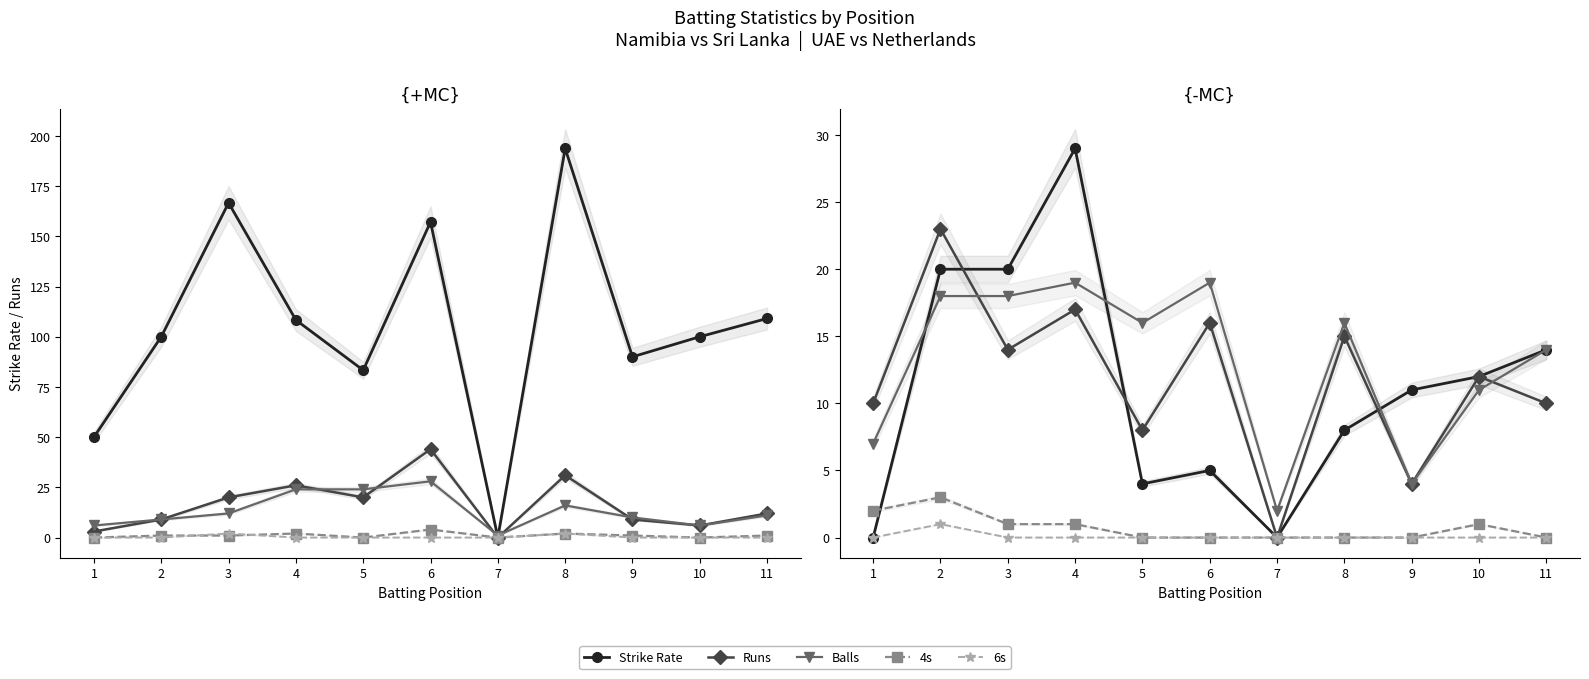

Which series changed the most between 1 and 9?

Strike Rate